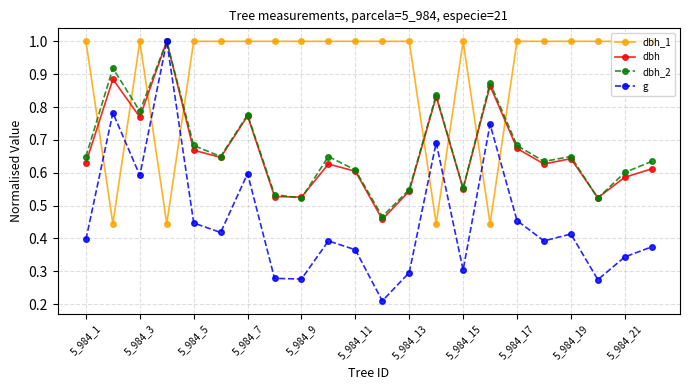

At how many categories does at least one series exceed 0?

22